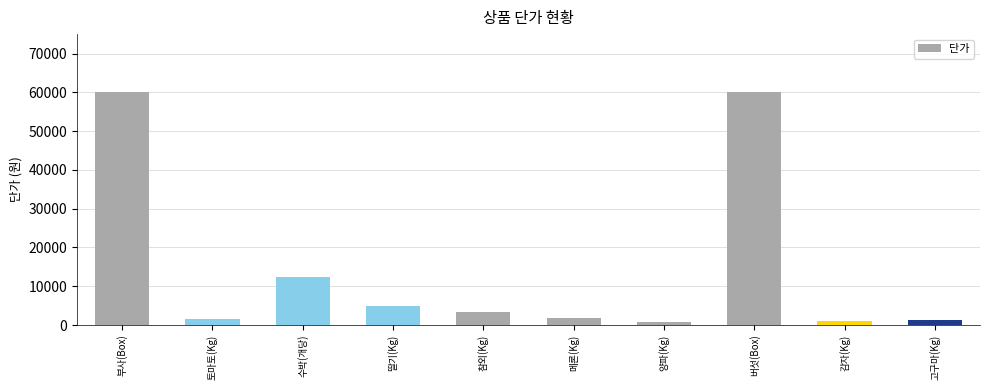

What is the smallest value displayed?

800